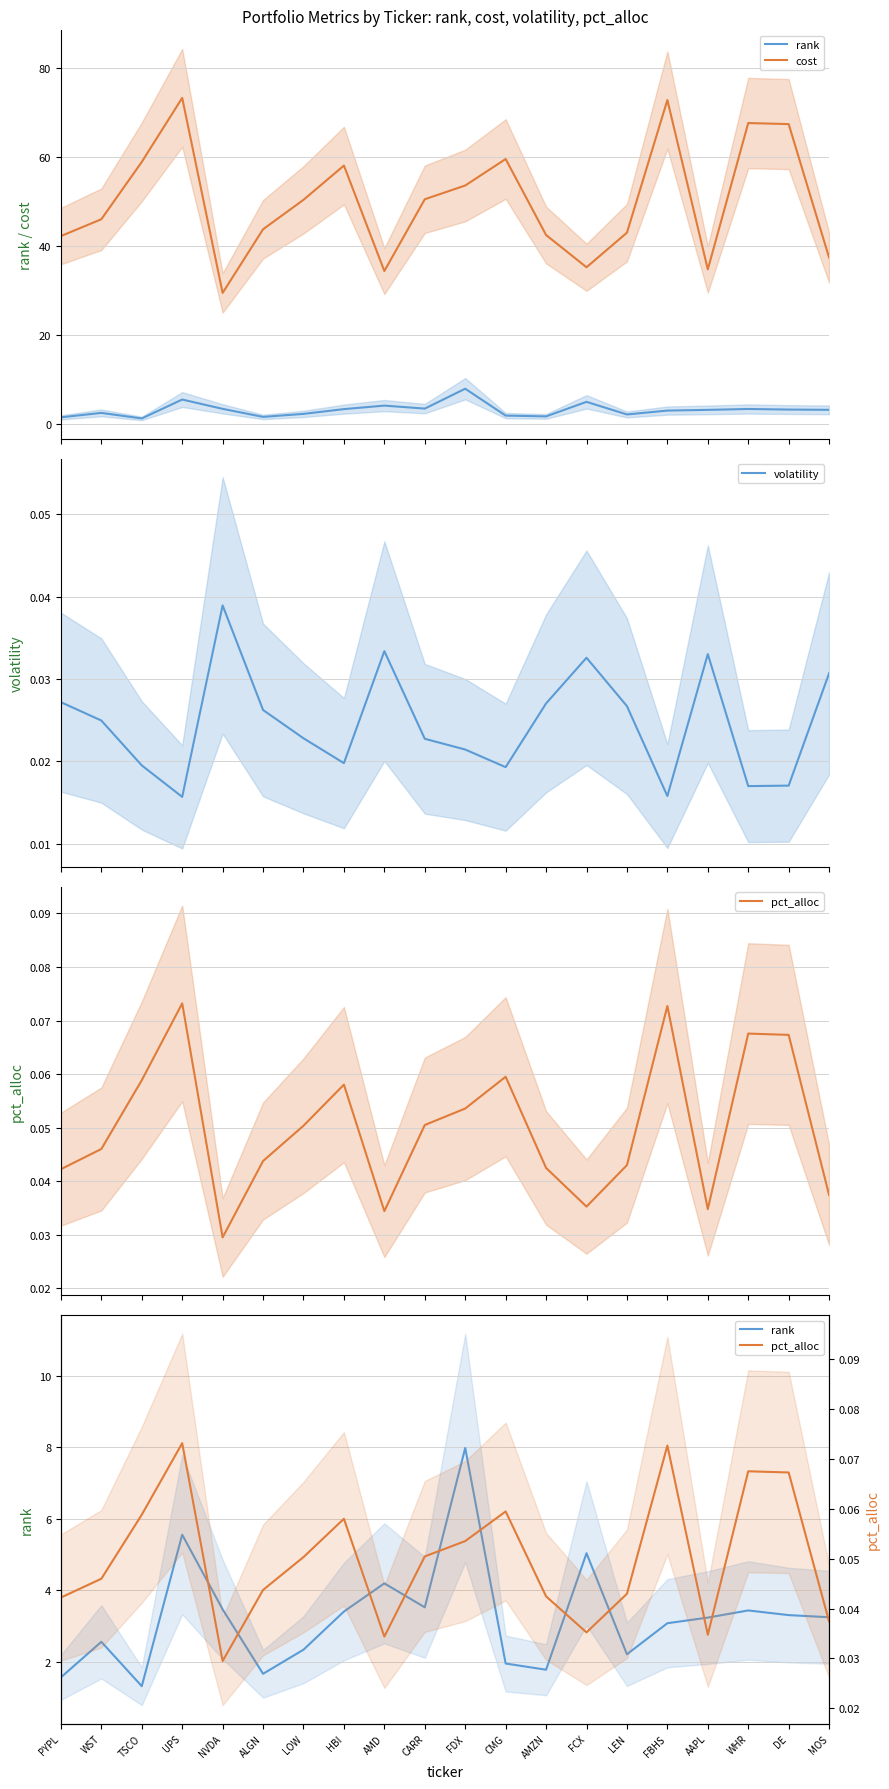

What is the average value of the pct_alloc series?

0.1